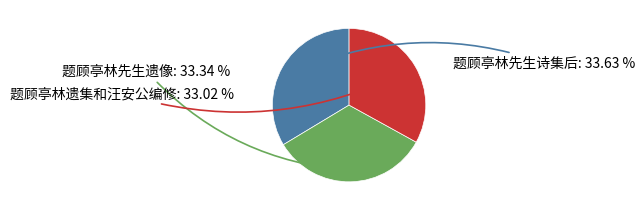

Does any single category account for the majority?

No